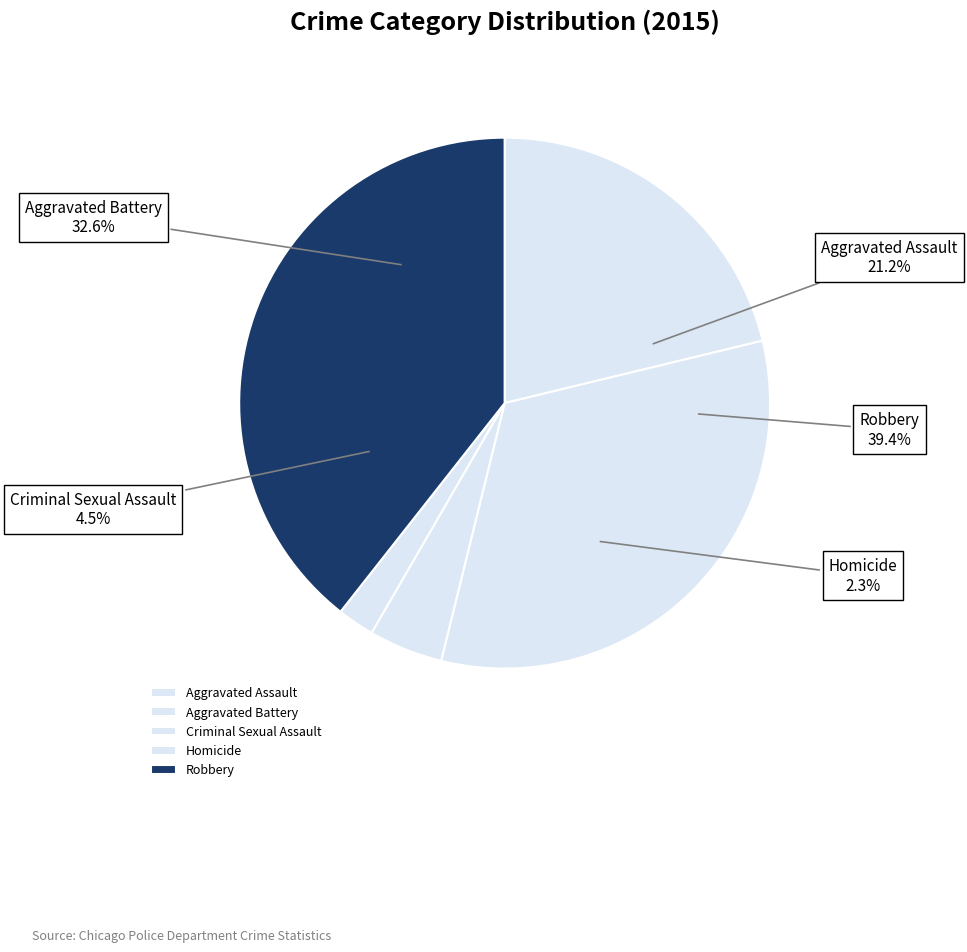

Is there a majority slice in this chart?

No